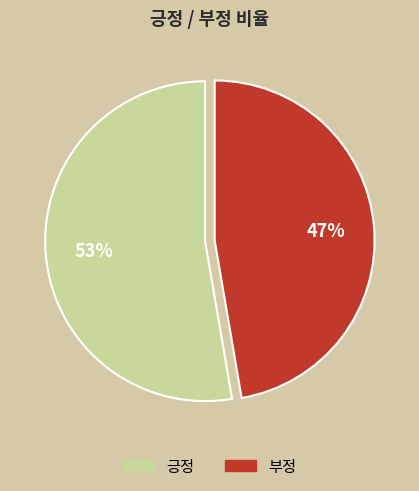

How many segments does this pie chart have?

2